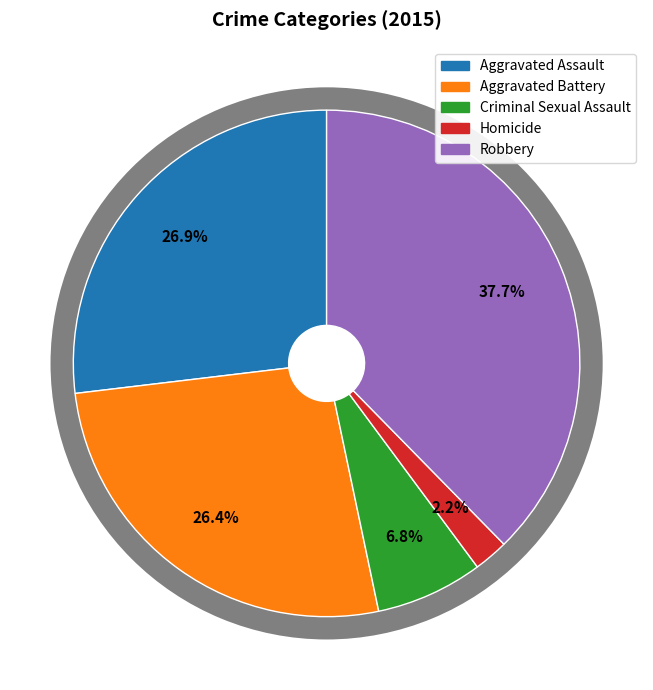

Which slice is the largest?

Robbery